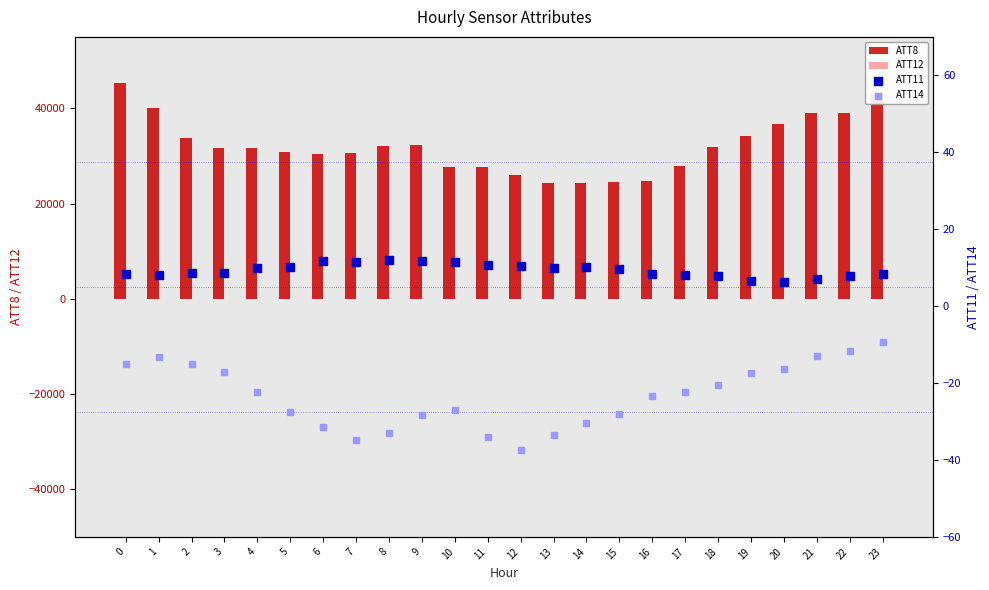

Is the value of ATT8 at 18 greater than the value of ATT11 at 21?

Yes